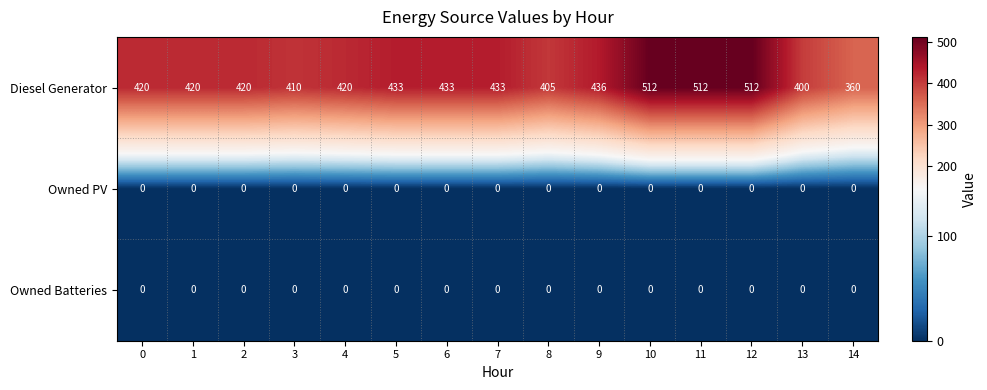

Between 8 and 13, which series saw the biggest shift?

Diesel Generator